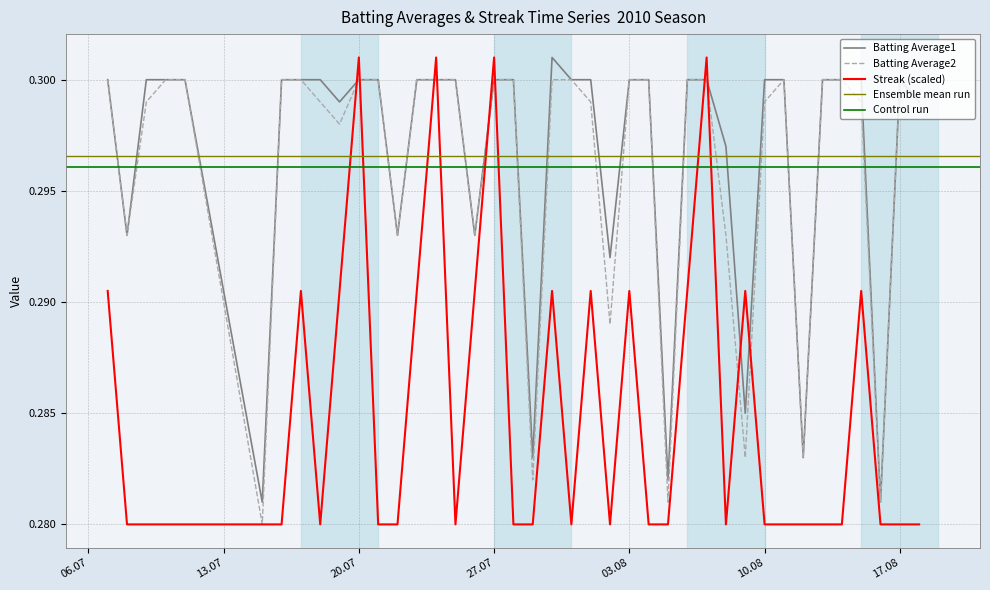

How many times do Streak (scaled) and Batting Average1 cross each other?

10